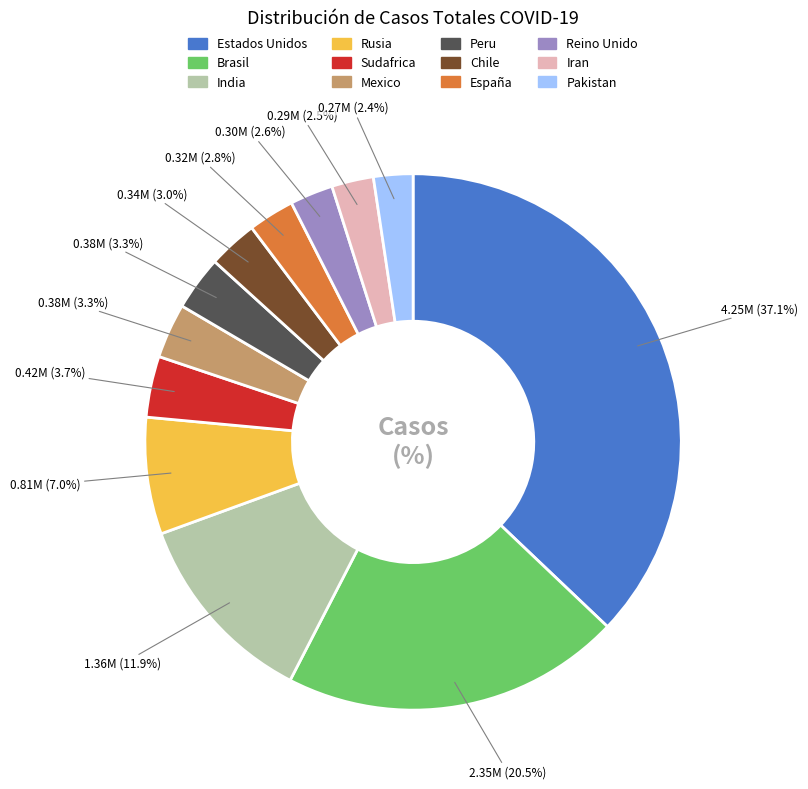

Combined, do Pakistan and España account for over 50%?

No